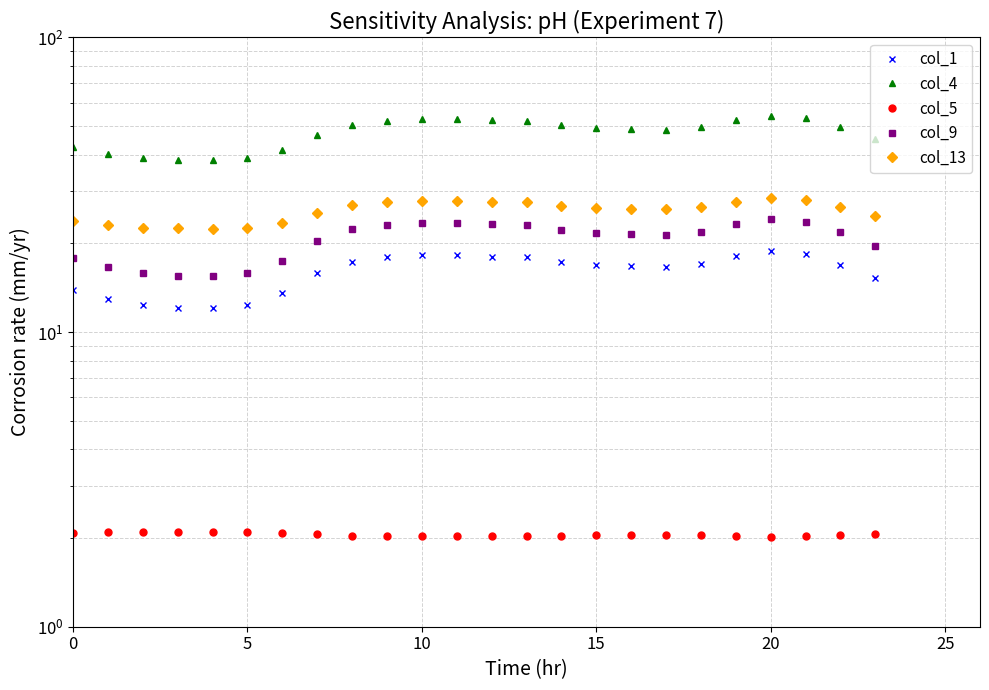

What is the maximum value for col_13?

28.5